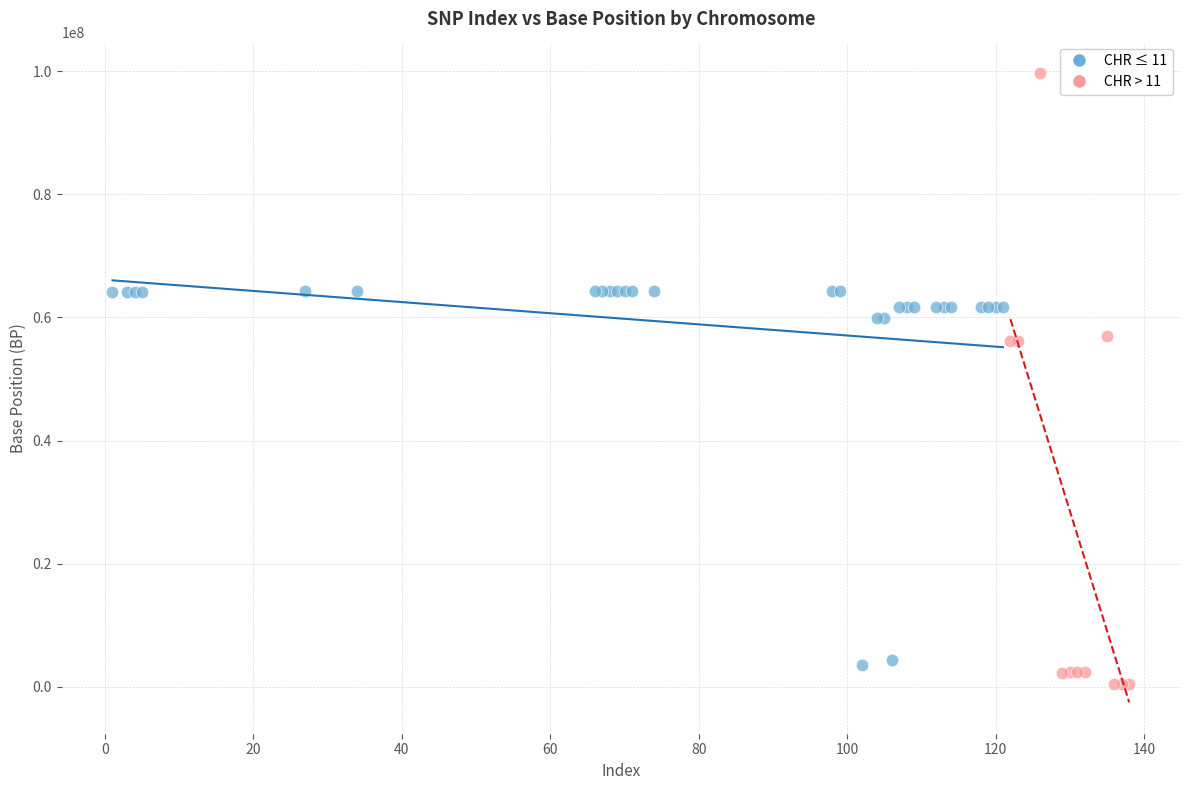

Which series has the widest spread of Y values?

CHR > 11